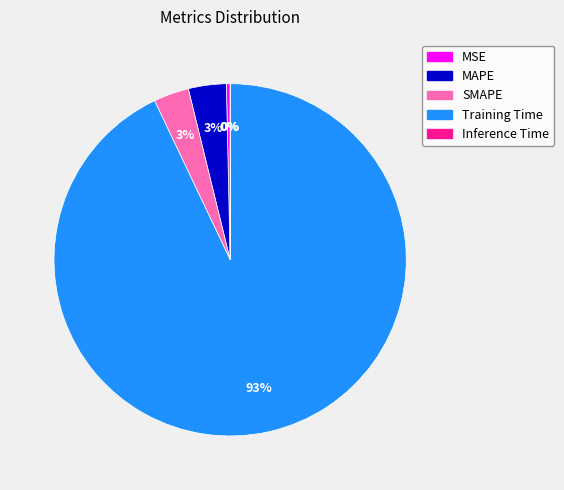

Which slice is the largest?

Training Time